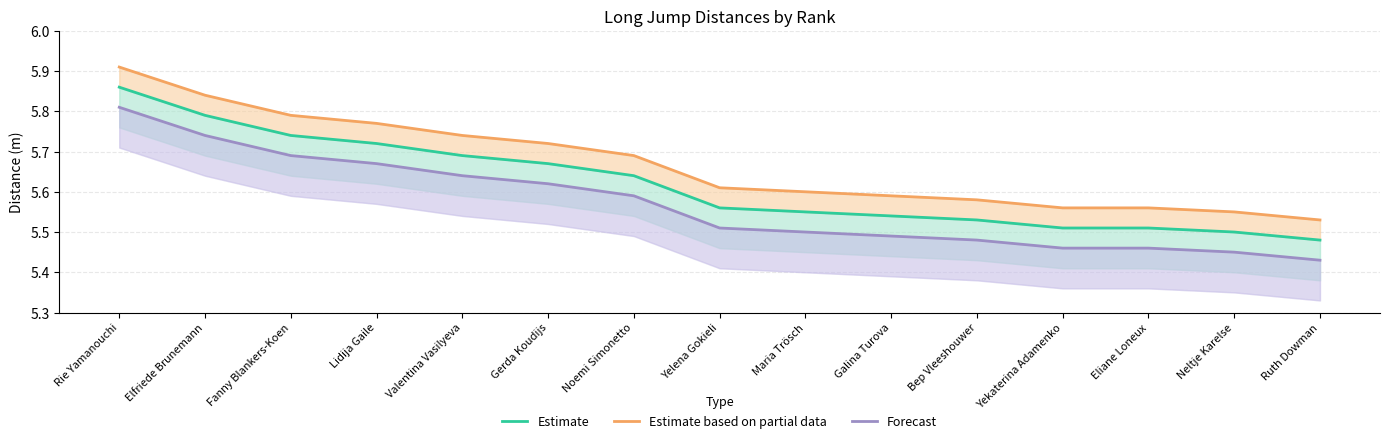

True or false: Estimate based on partial data and Forecast intersect in this chart.

False